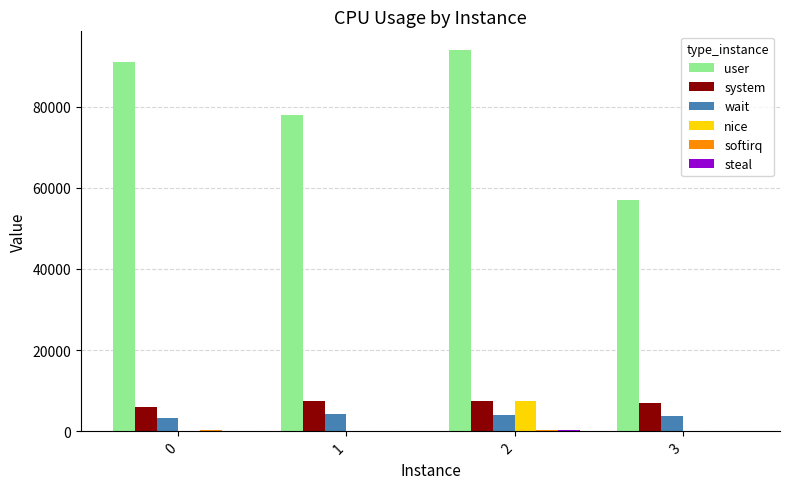

Between 1 and 2, which series saw the biggest shift?

user